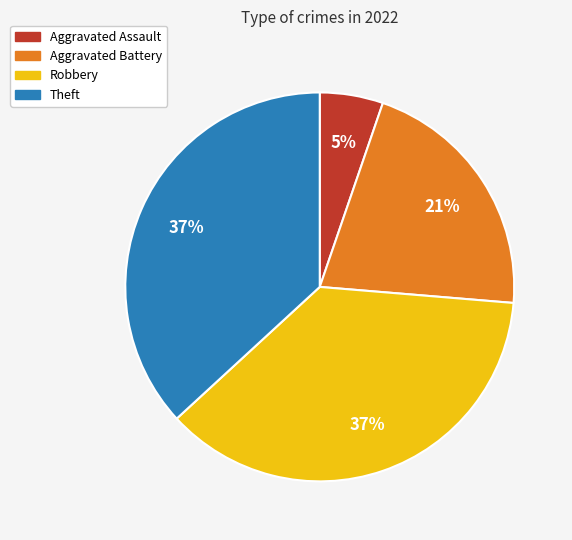

Between Theft and Aggravated Battery, which is larger?

Theft